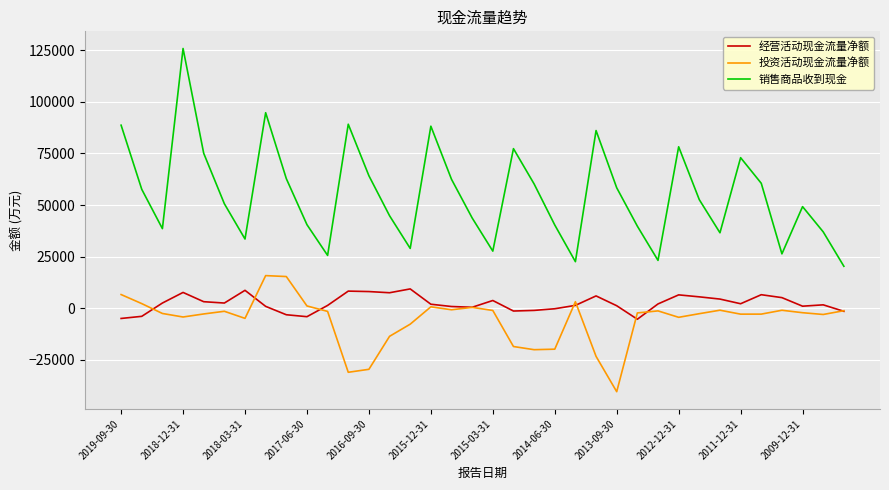

True or false: 销售商品收到现金 and 经营活动现金流量净额 intersect in this chart.

False